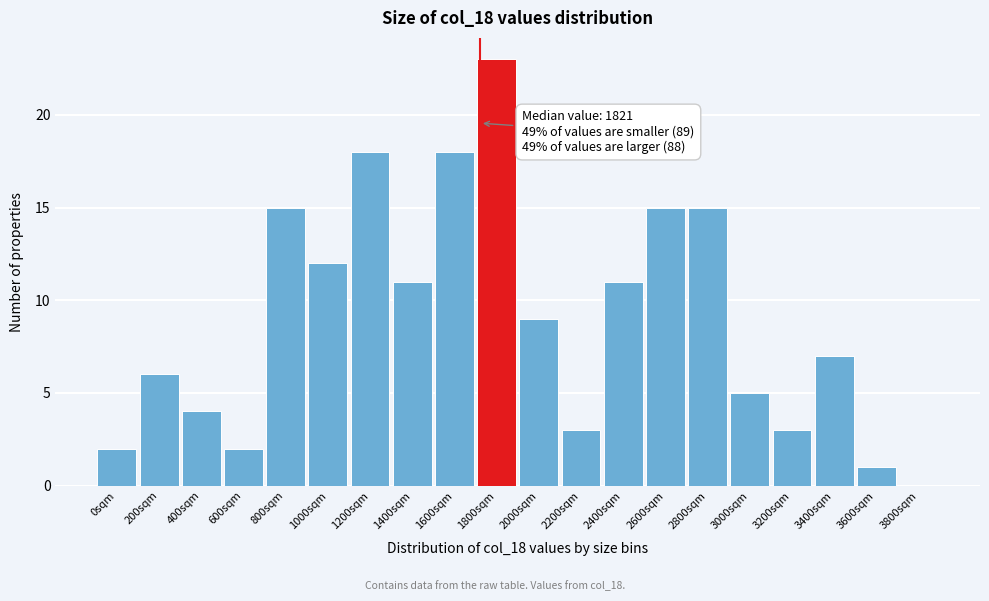

Reading left to right, what are all the values shown in this chart?

0sqm=2	200sqm=6	400sqm=4	600sqm=2	800sqm=15	1000sqm=12	1200sqm=18	1400sqm=11	1600sqm=18	1800sqm=23	2000sqm=9	2200sqm=3	2400sqm=11	2600sqm=15	2800sqm=15	3000sqm=5	3200sqm=3	3400sqm=7	3600sqm=1	3800sqm=0